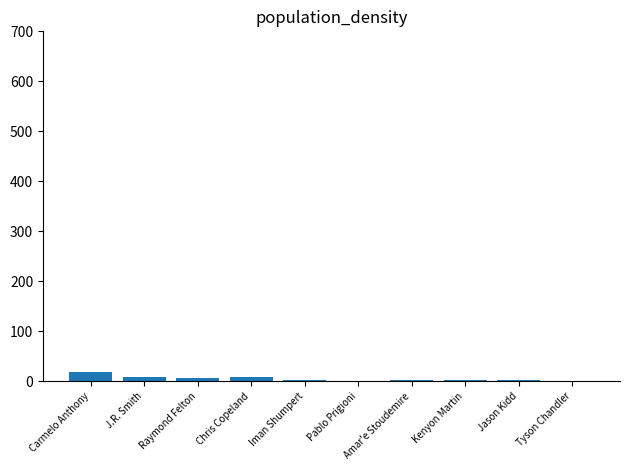

How many categories are shown in the chart?

10